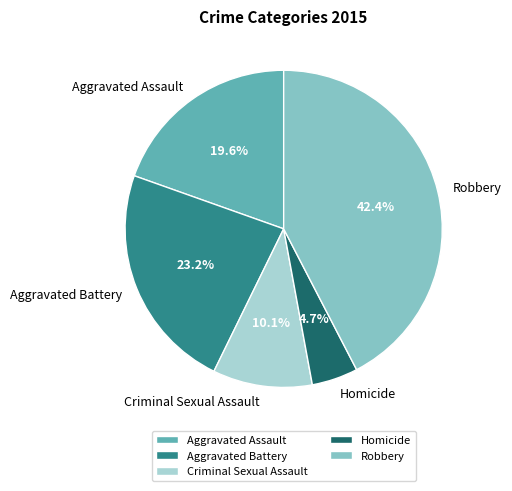

To the nearest percent, what percentage of the pie is Aggravated Assault?

20%